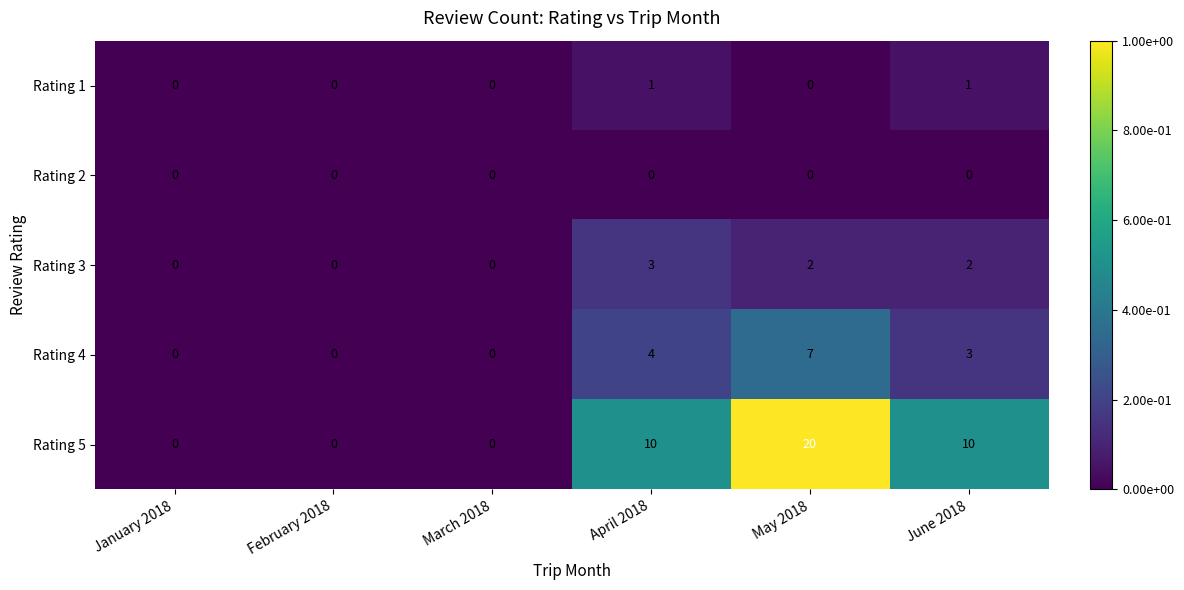

What is the difference between the maximum and minimum values in the Rating 4 series?

7